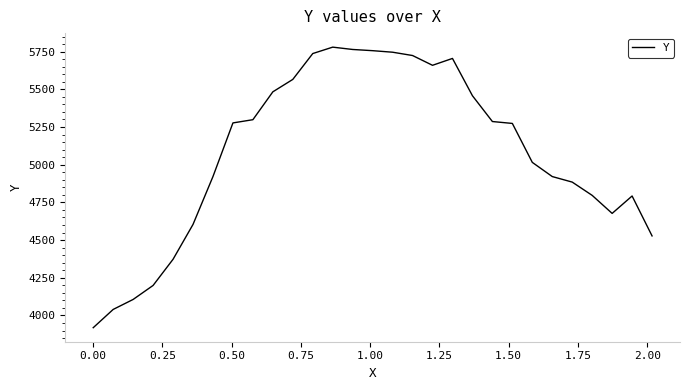

How many series are shown in this chart?

1